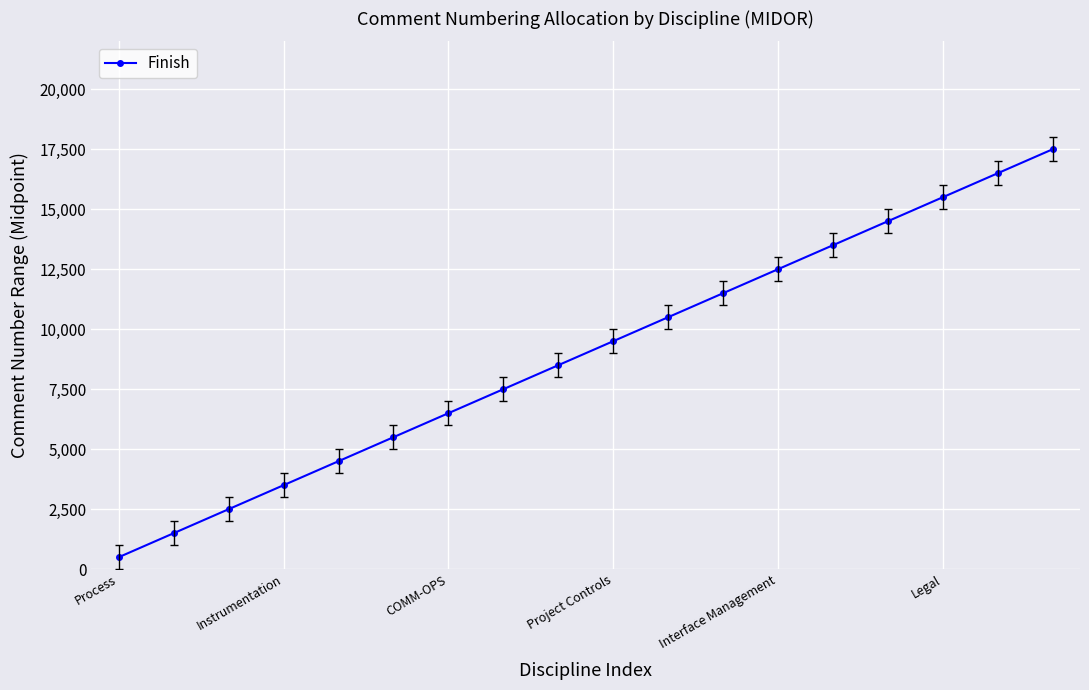

What is the minimum value shown in the chart?

500.5